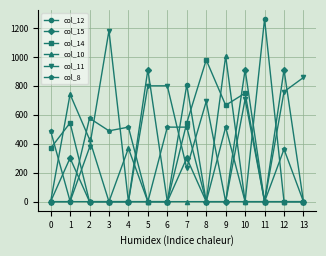

Is the value of col_11 at 7 greater than the value of col_14 at 2?

Yes